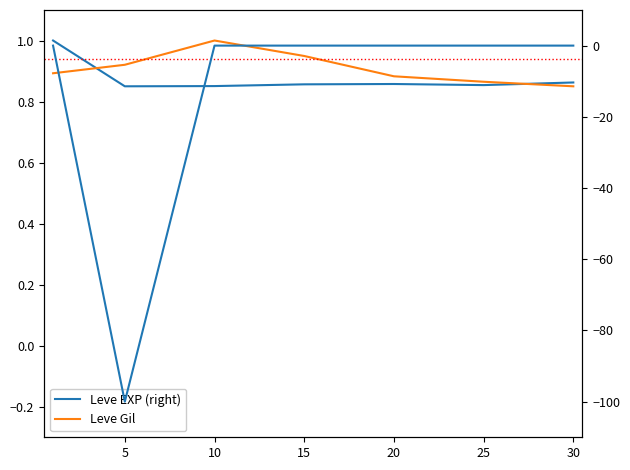

The value of Leve Gil (norm) at 20 is 0.9. True or false?

True